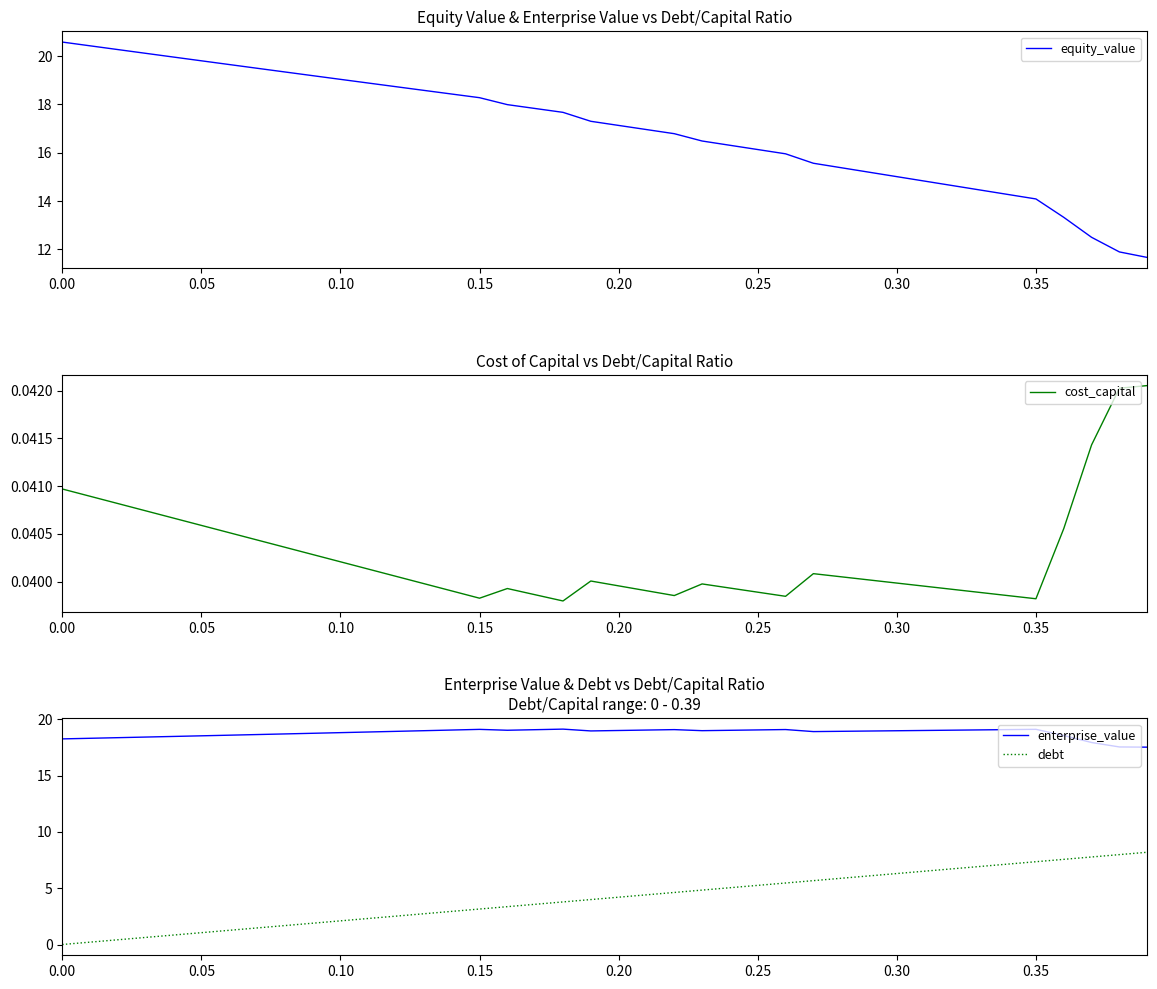

True or false: debt and enterprise_value cross at least once.

False